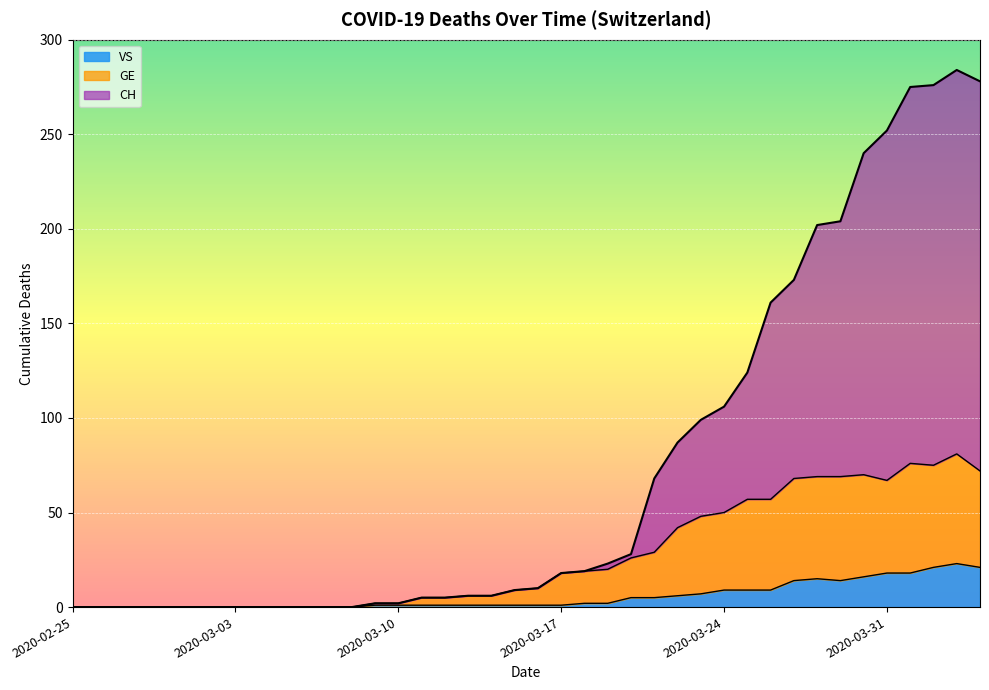

How many data points in GE are above 10?

19